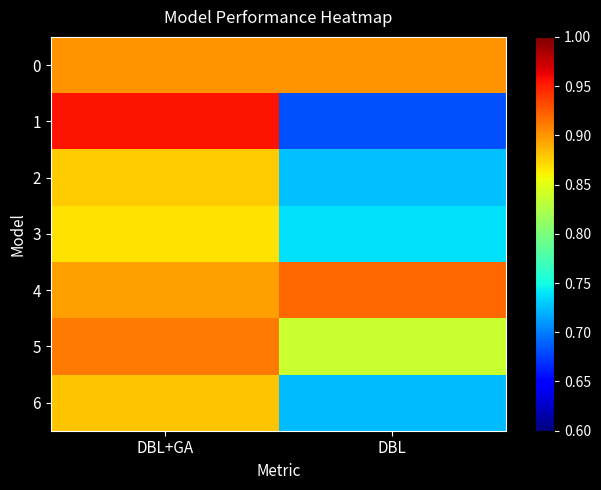

What is the spread (max minus min) of values at DBL+GA?

0.1